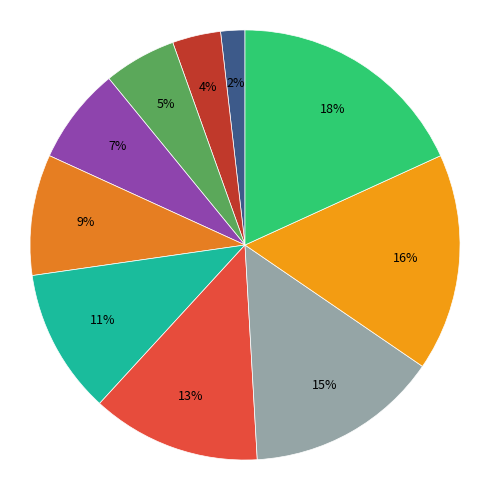

Does any single category account for the majority?

No